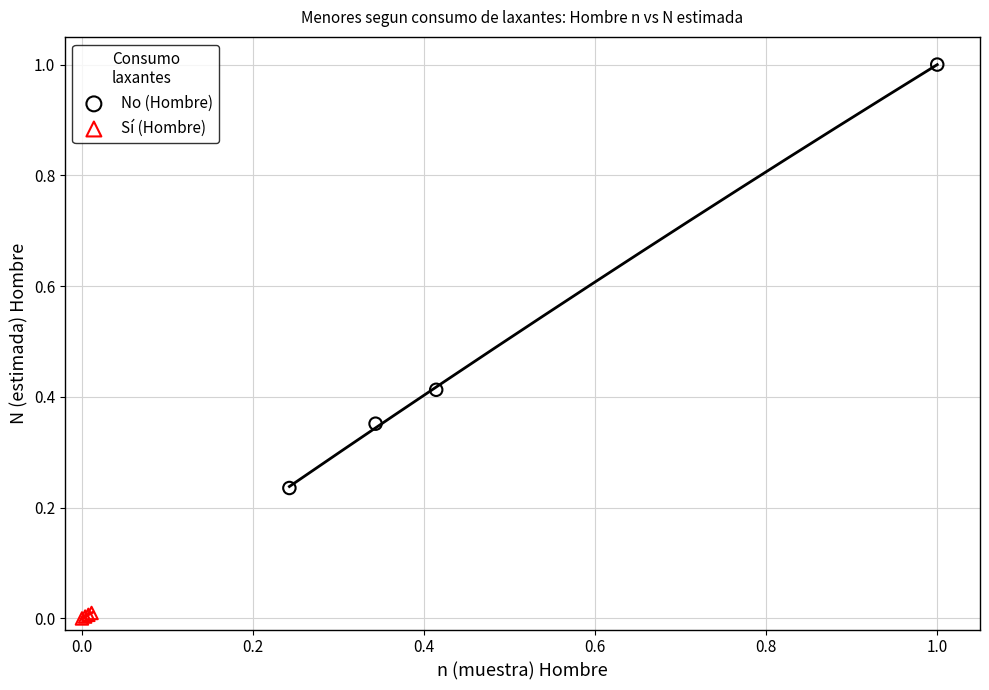

Which series reaches the minimum Y coordinate?

Sí (Hombre)